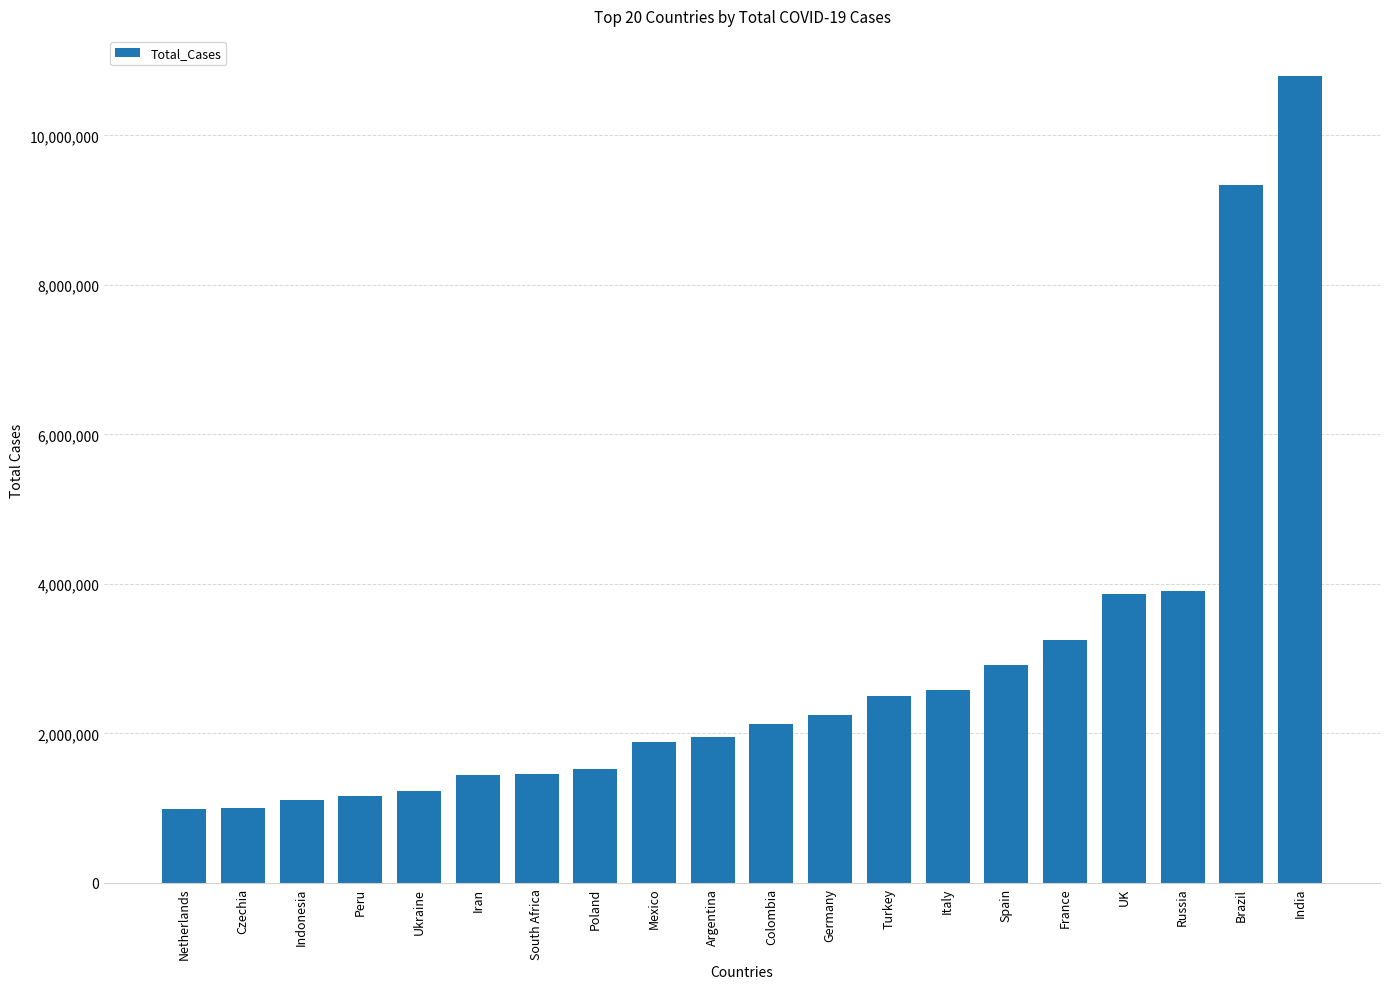

What is the minimum value shown in the chart?

989237